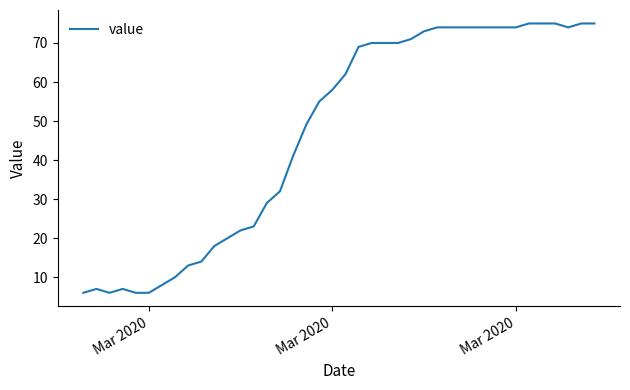

What is the difference between the maximum and minimum values?

69